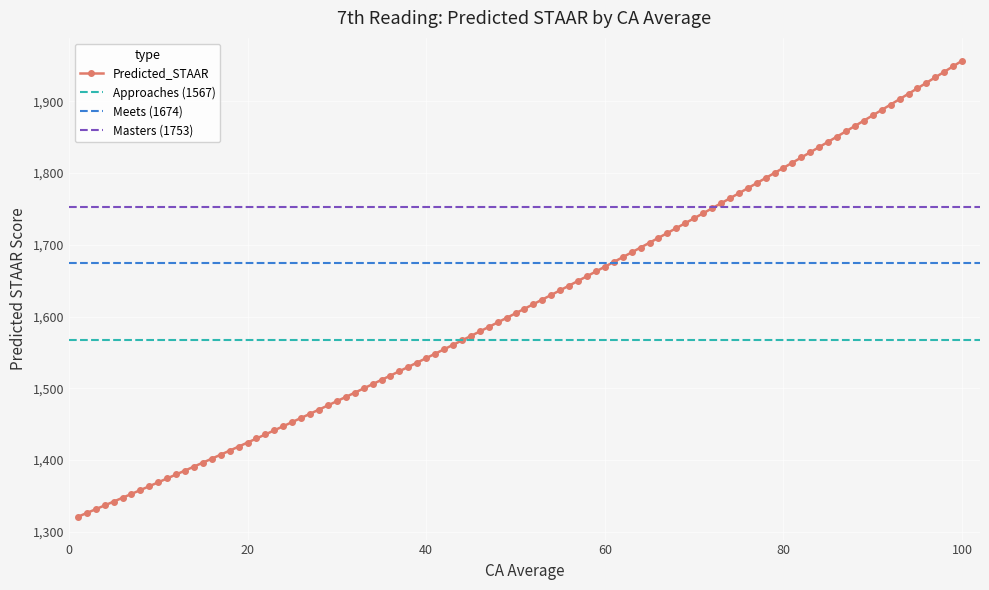

What is the maximum value for Predicted_STAAR?

1956.6